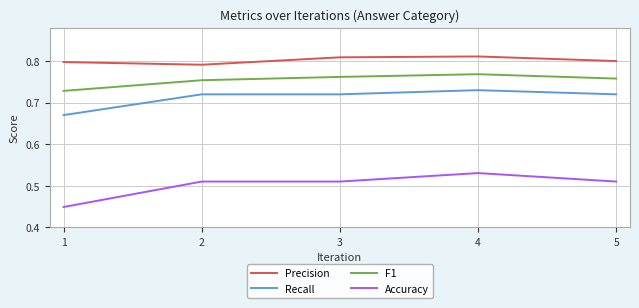

Where is F1 nearest to the value 0?

1